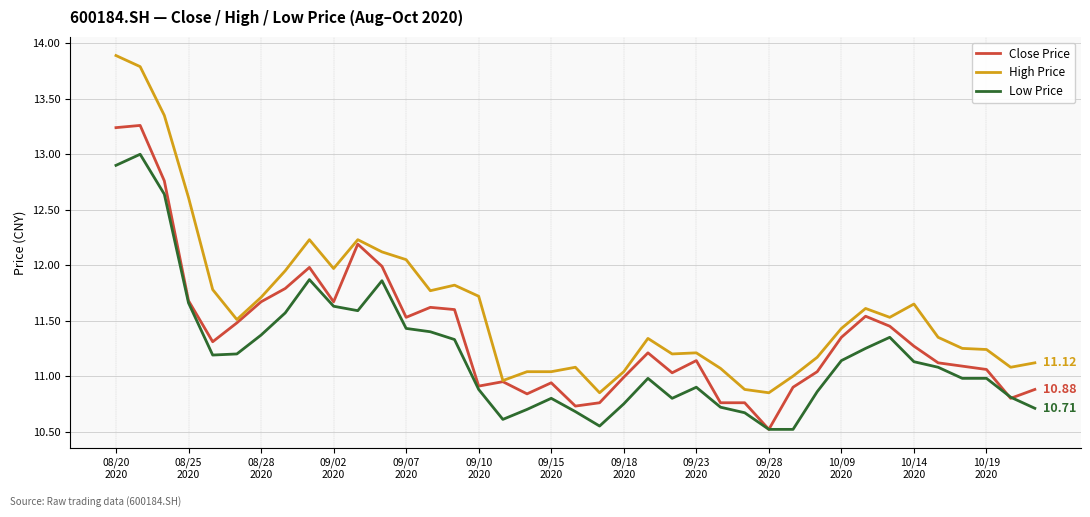

True or false: High Price and Low Price cross at least once.

False